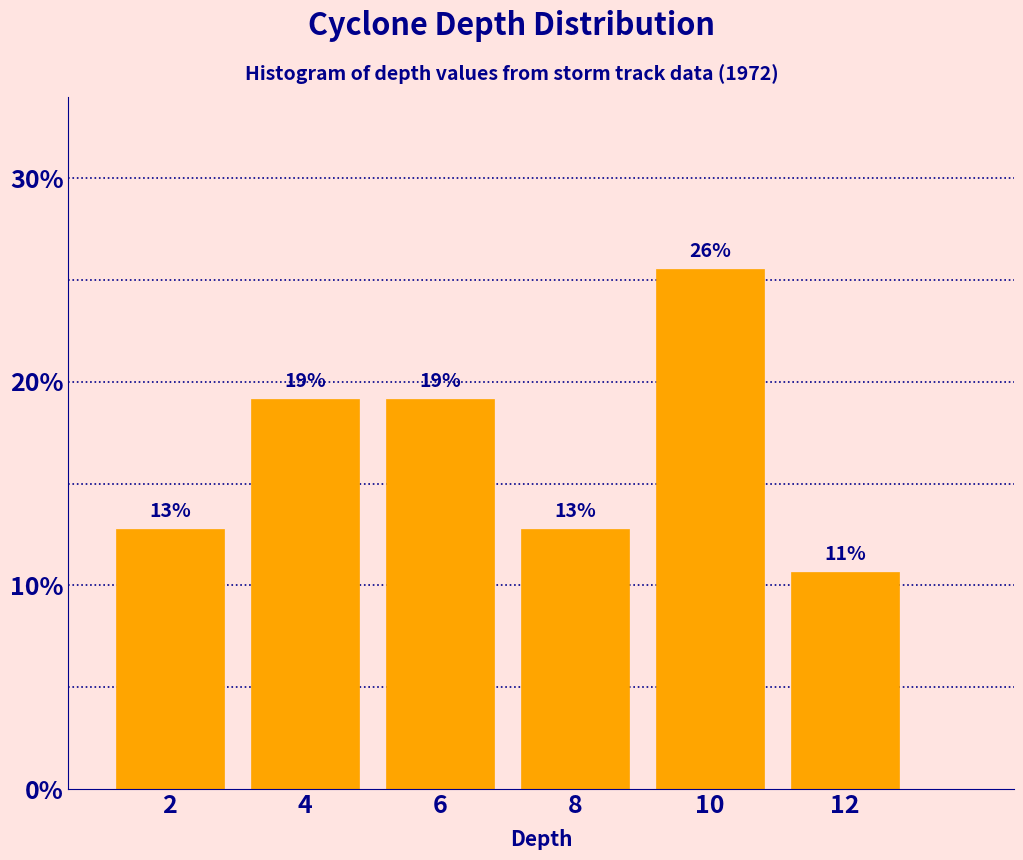

Does the chart contain any negative values?

No